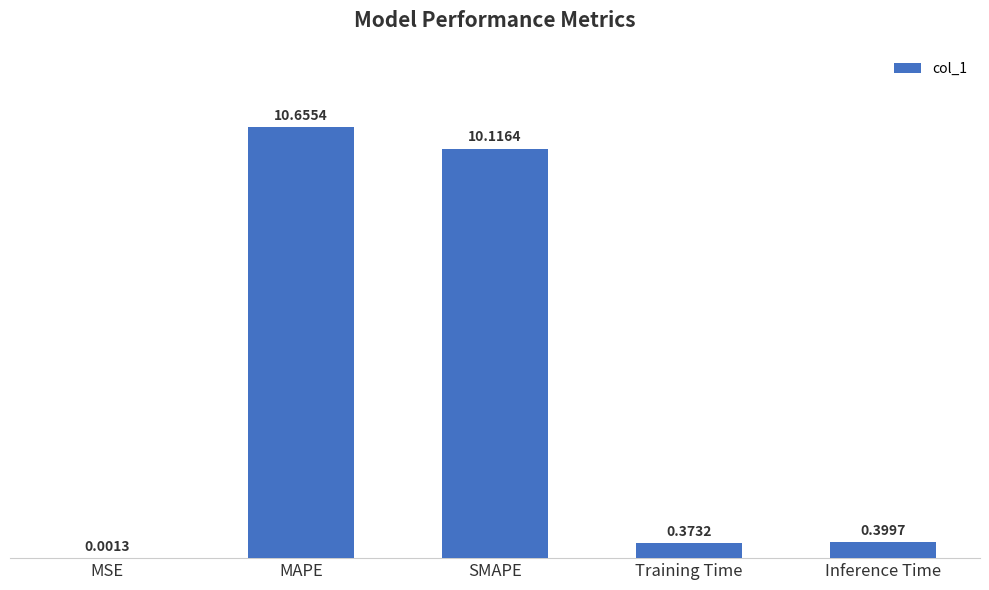

Which has a higher value, Inference Time or MSE?

Inference Time